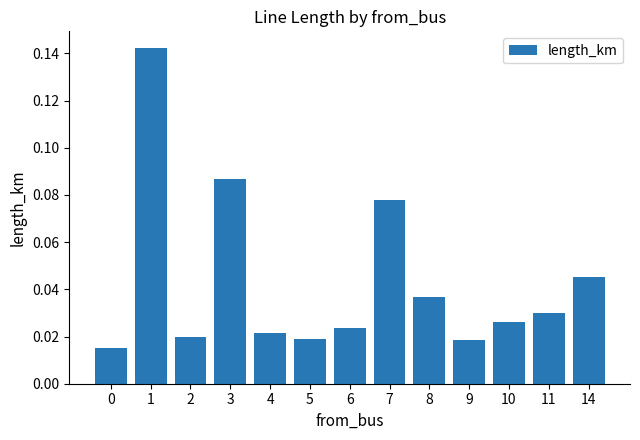

Does the chart contain any negative values?

No